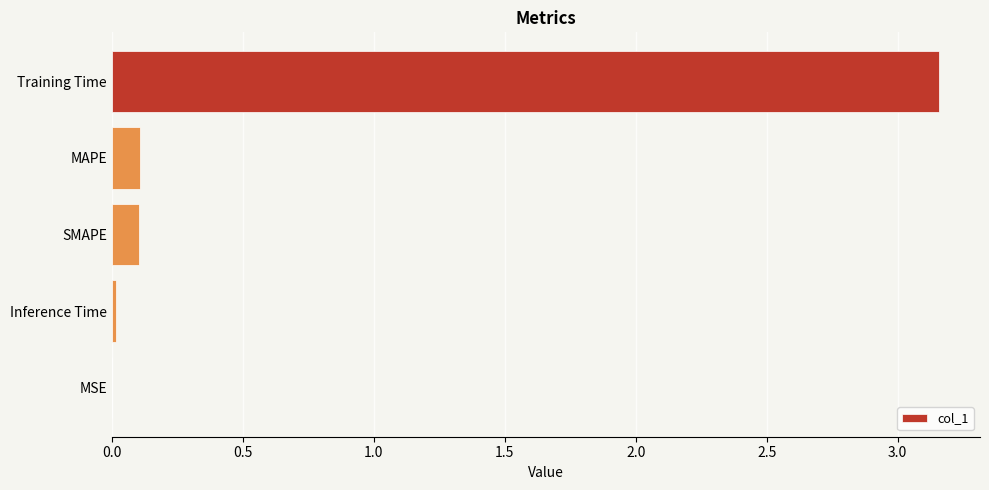

At which category does the chart reach its peak across all series?

Training Time